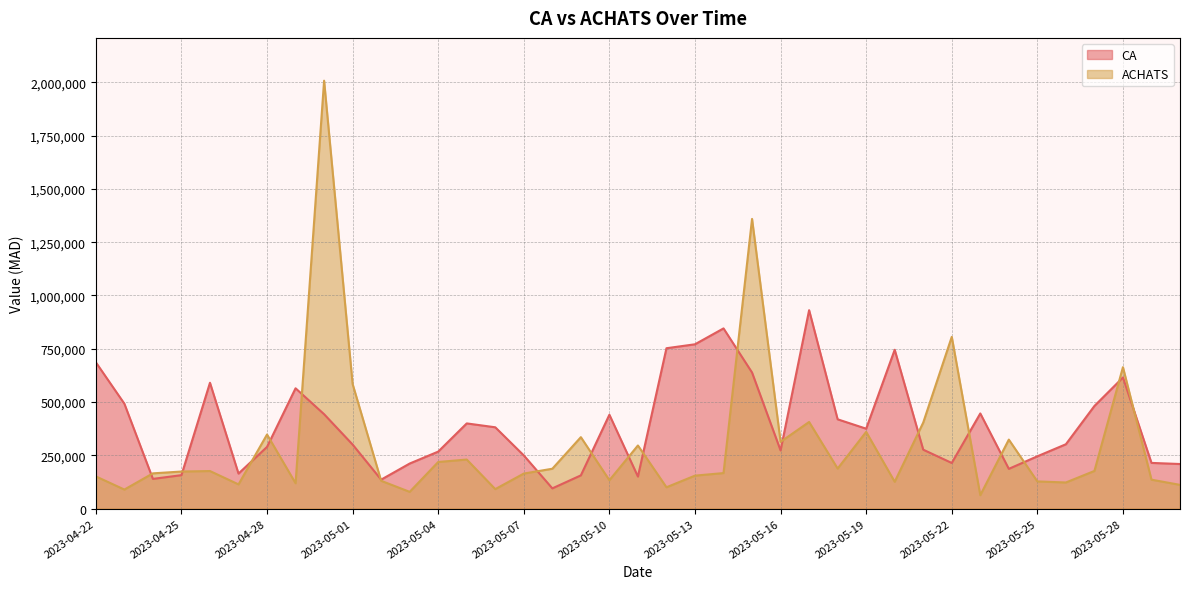

Is the value of ACHATS at 2023-05-20 greater than the value of CA at 2023-05-29?

No